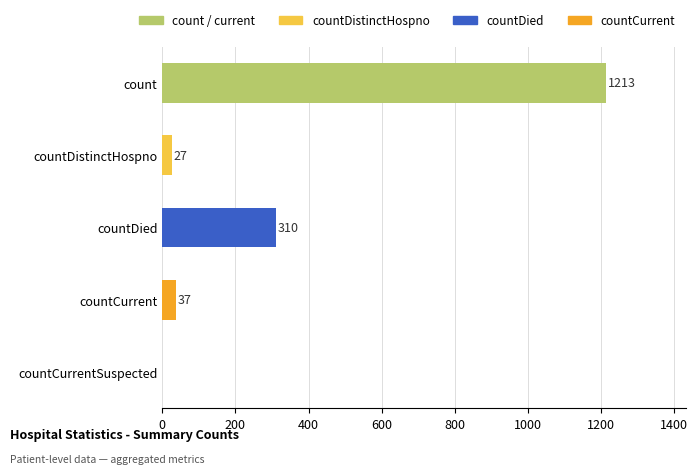

Reading top to bottom, list all the values displayed in this chart.

count=1213	countDistinctHospno=27	countDied=310	countCurrent=37	countCurrentSuspected=0